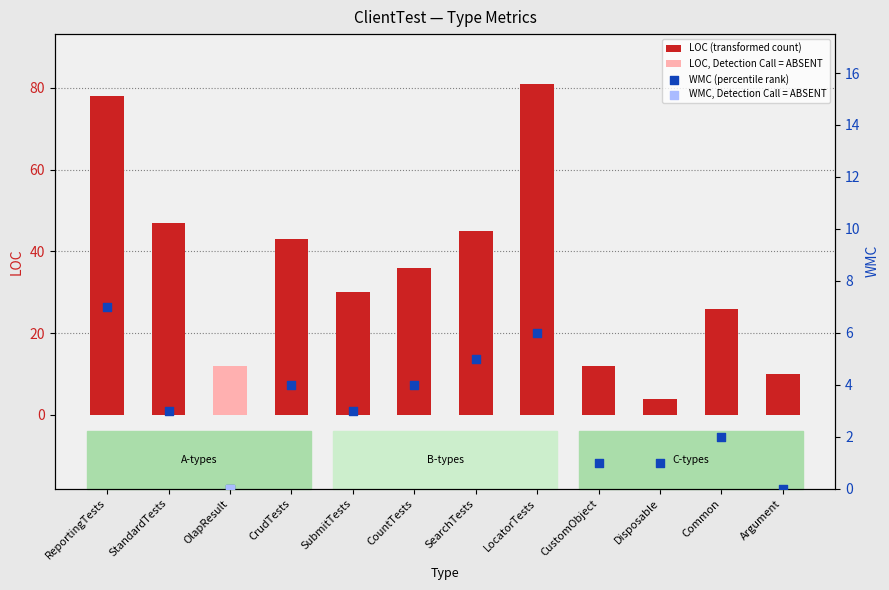

What is the total value across all series at ReportingTests?

85